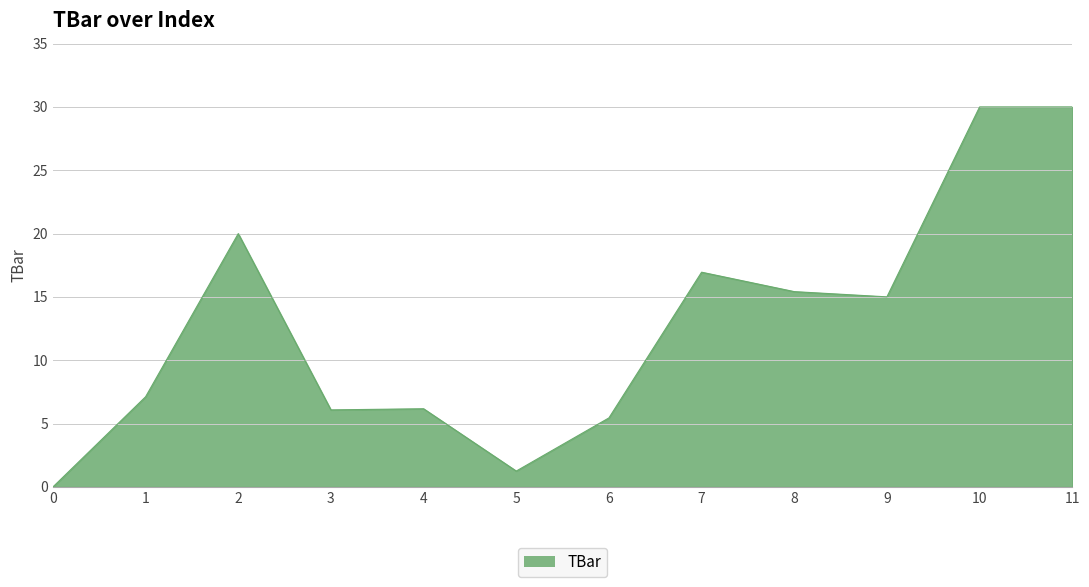

Which has a higher value, 5 or 10?

10